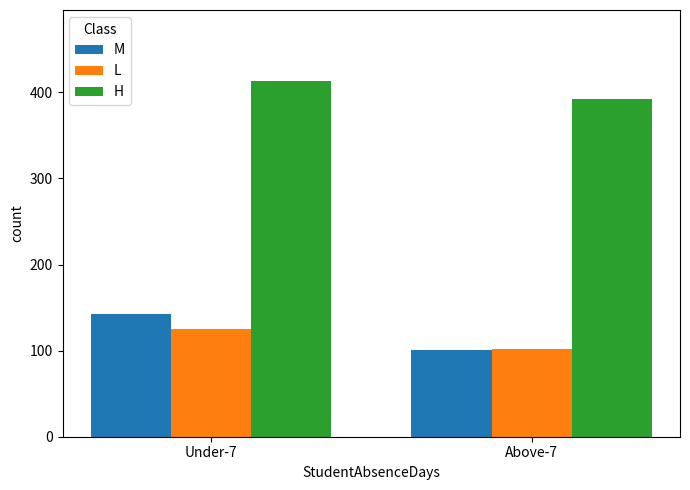

Which series changed the most between Under-7 and Above-7?

M